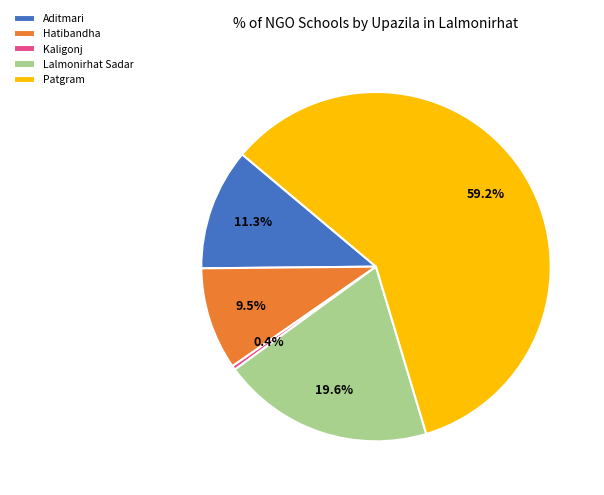

Does Patgram represent more than half of the total?

Yes